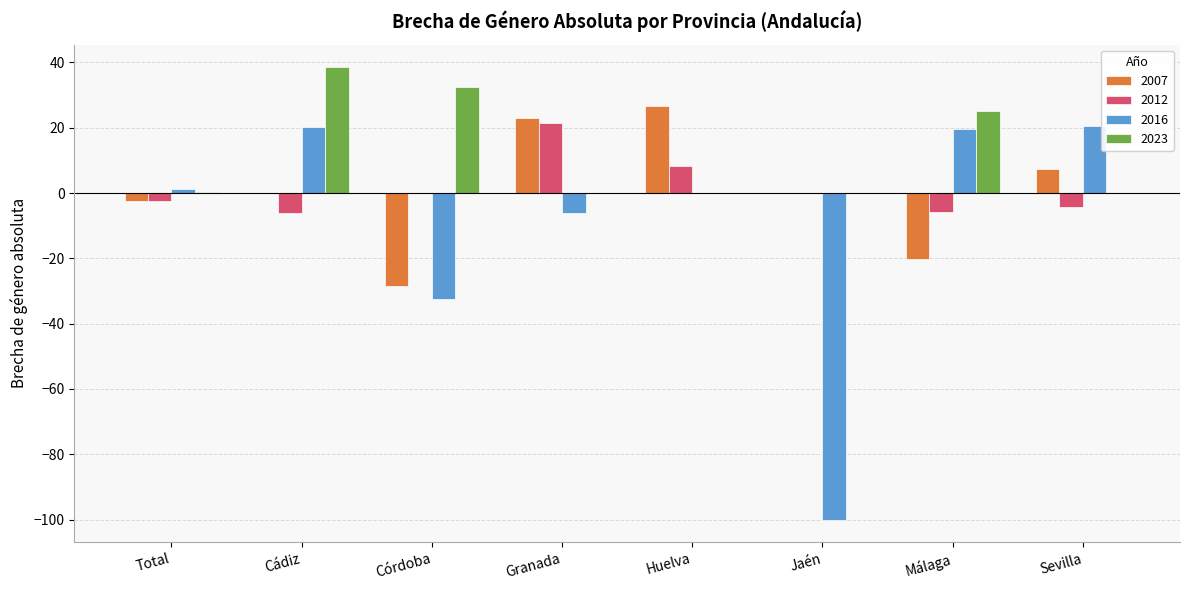

What is the difference between the 2023 values at Total and Córdoba?

32.4